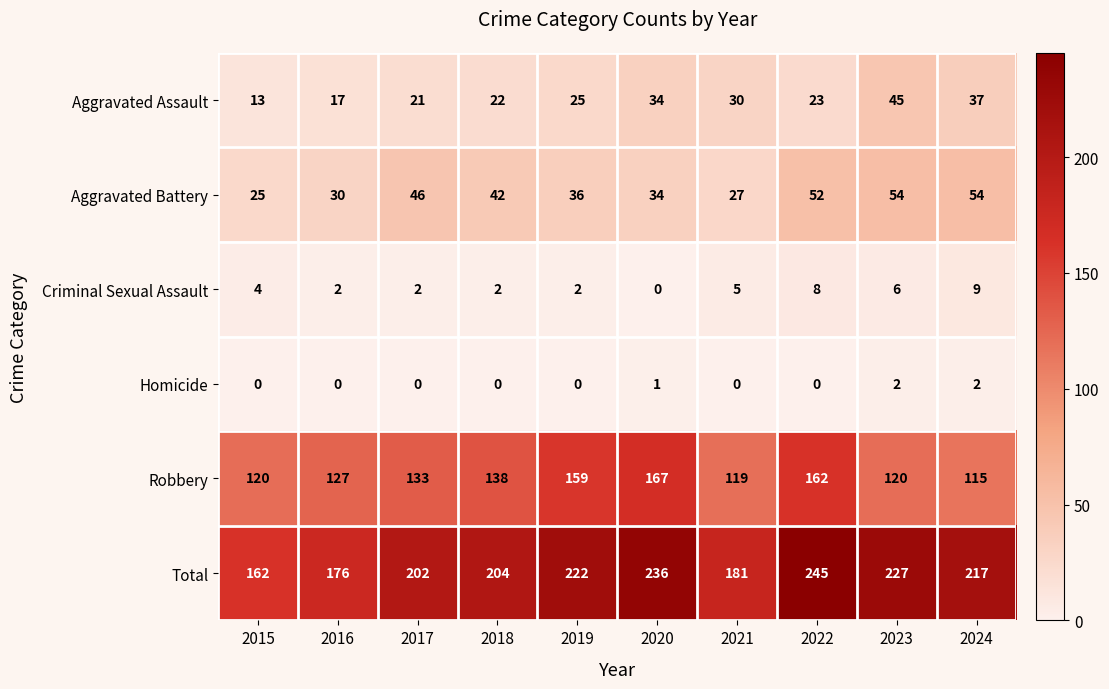

Which series has the widest spread of values?

Total